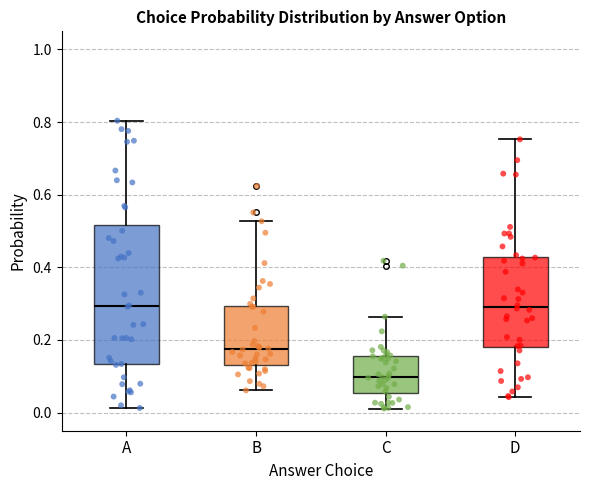

Reading left to right, transcribe this box plot: for each box, give where its median line is, the range the box spans, and where its two whiskers end, as read against the y-axis. The values are not printed on the chart, so give them approximately, as read against the axis.

A: median 0.30, box 0.14 to 0.52, whiskers 0.02 to 0.80
B: median 0.18, box 0.14 to 0.30, whiskers 0.06 to 0.52
C: median 0.10, box 0.06 to 0.16, whiskers 0.02 to 0.26
D: median 0.30, box 0.18 to 0.42, whiskers 0.04 to 0.76